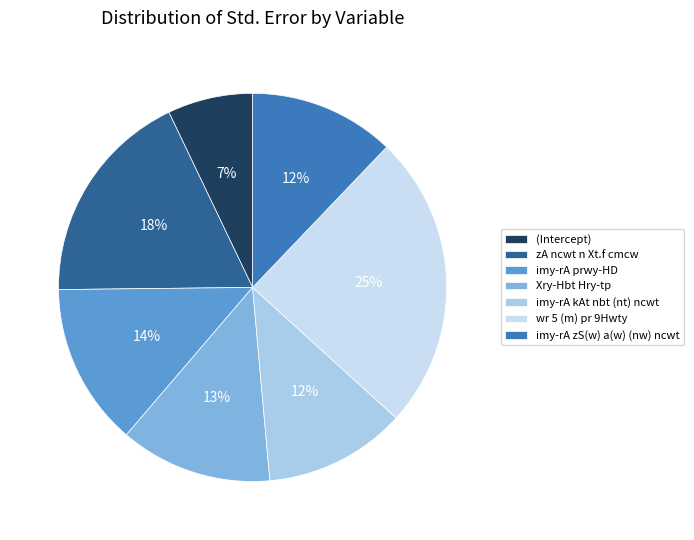

True or false: (Intercept) accounts for 18% of the total.

False